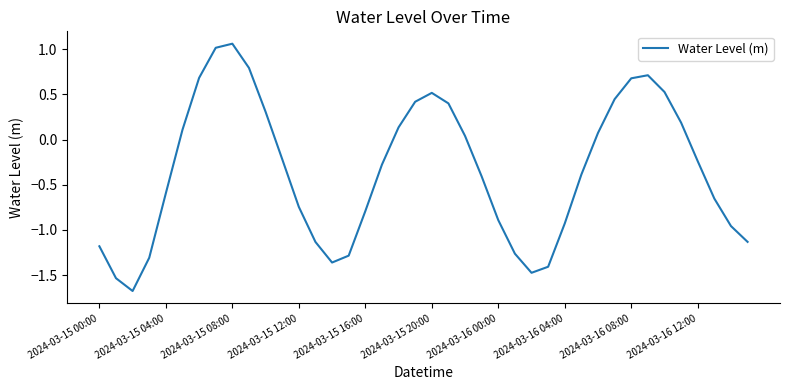

How many values are above zero?

17